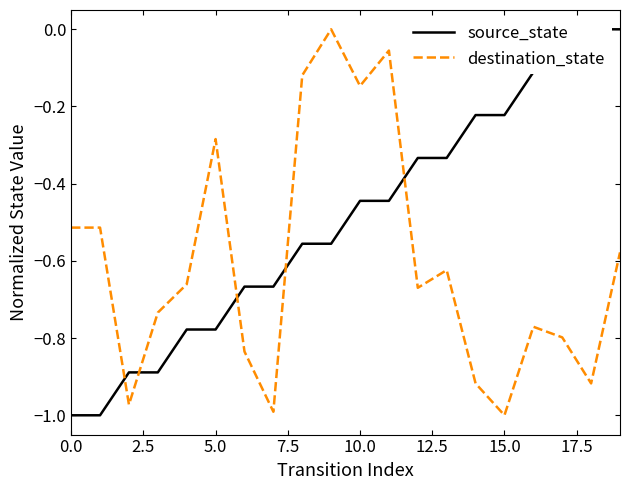

What is the average value of the source_state series?

-0.5